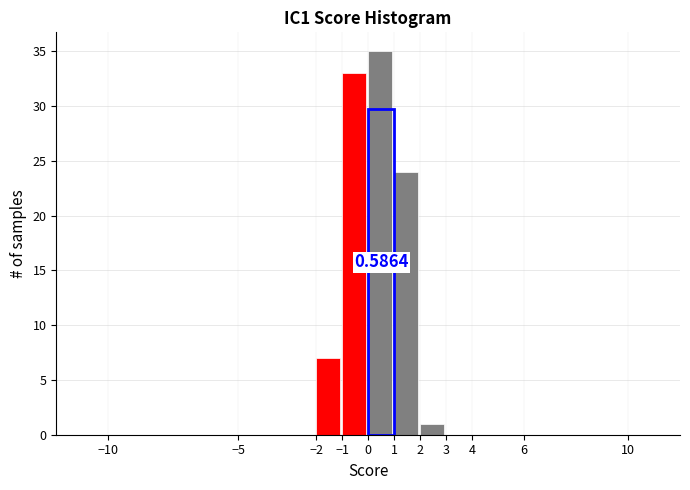

Which range on the x-axis has the tallest bar?

0 to 1